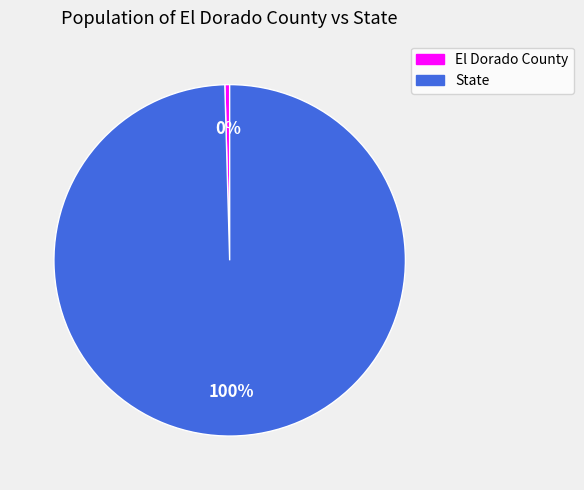

Is the sum of State and El Dorado County greater than half?

Yes